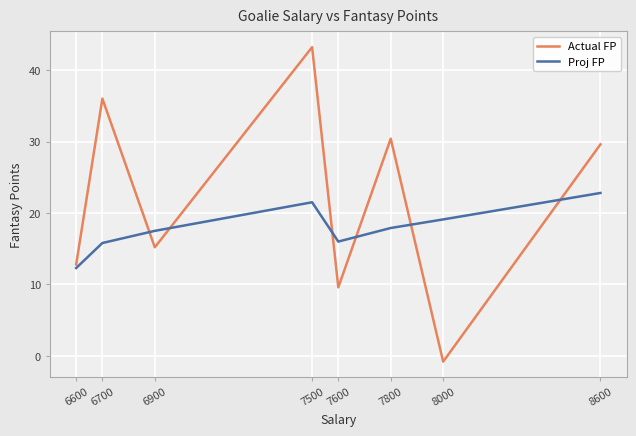

Which series ends up on top after the final intersection of Proj FP and Actual FP?

Actual FP